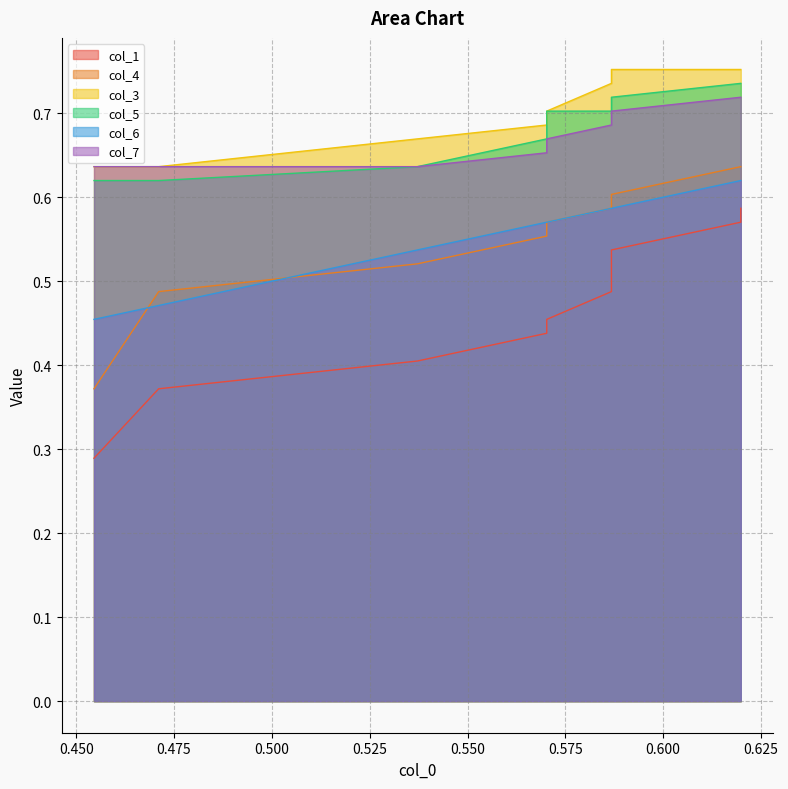

What is the value of the col_5 point at the 9th from the left?

0.7